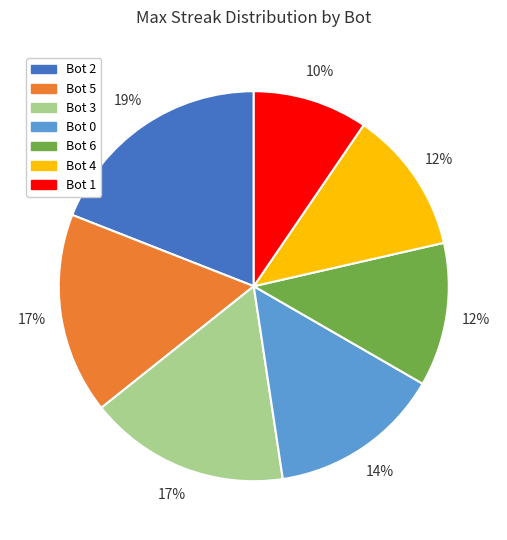

To the nearest percent, what percentage of the pie is Bot 3?

17%